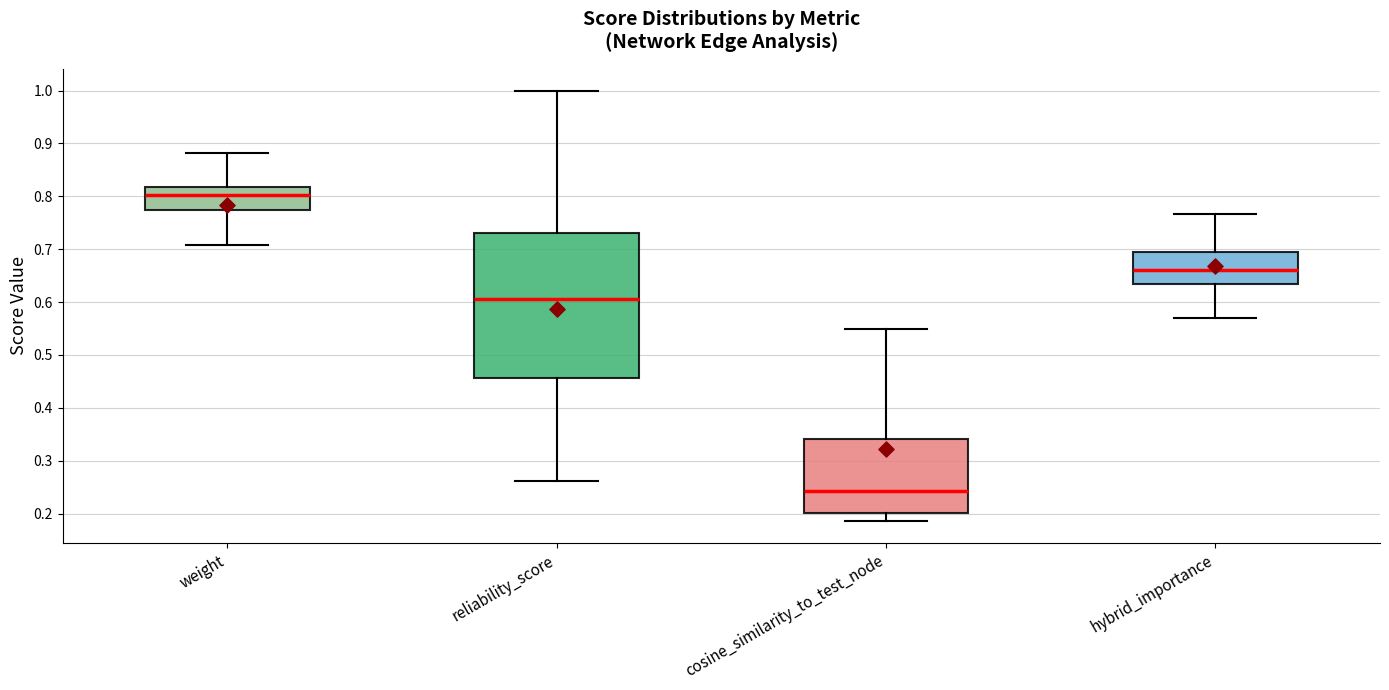

Which box is the tallest, from its lower edge to its upper edge?

reliability_score